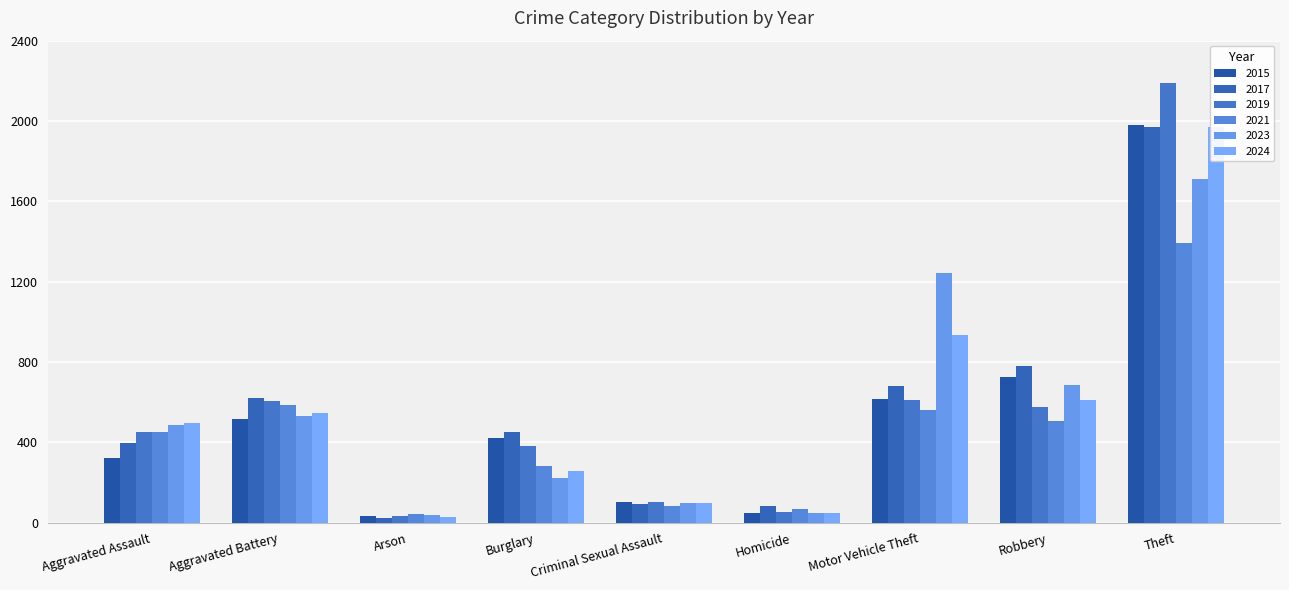

What is the highest value of the 2024 series?

1969